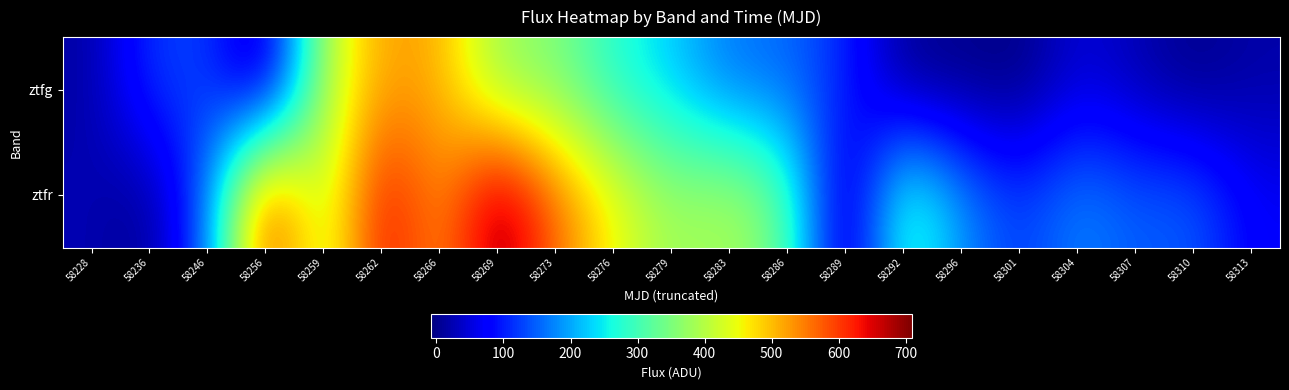

Which series has the largest range (max minus min)?

ztfr